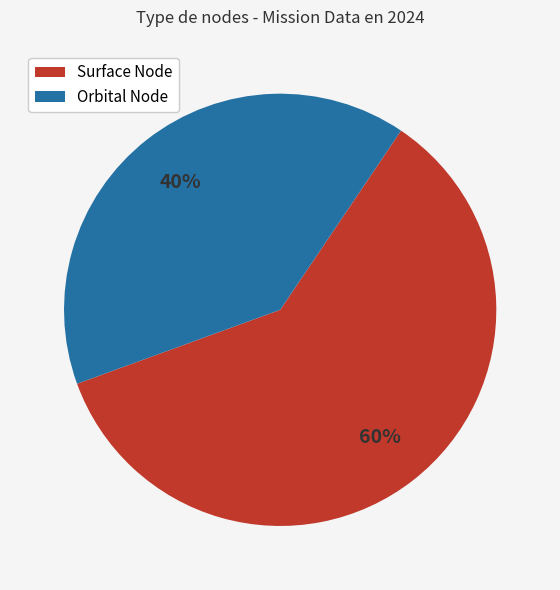

How many slices are in this pie chart?

2